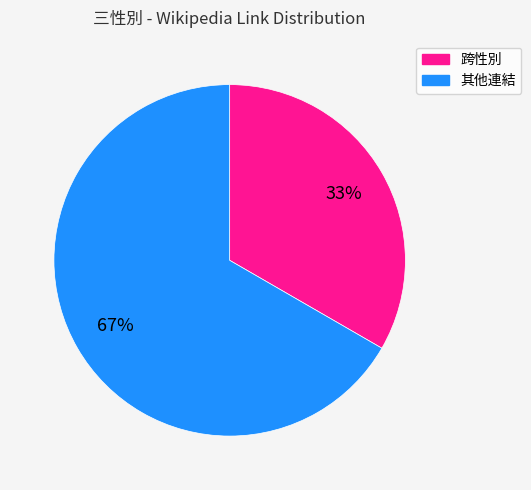

To the nearest percent, what is the average slice percentage?

50%